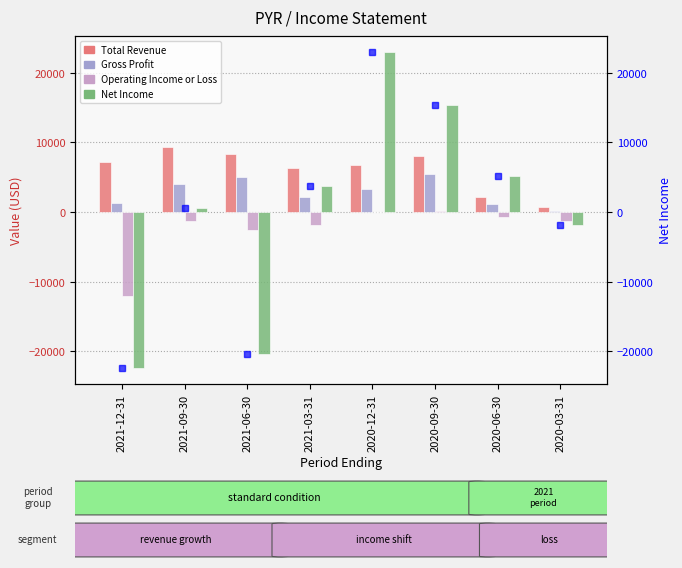

Are the bars horizontal?

No